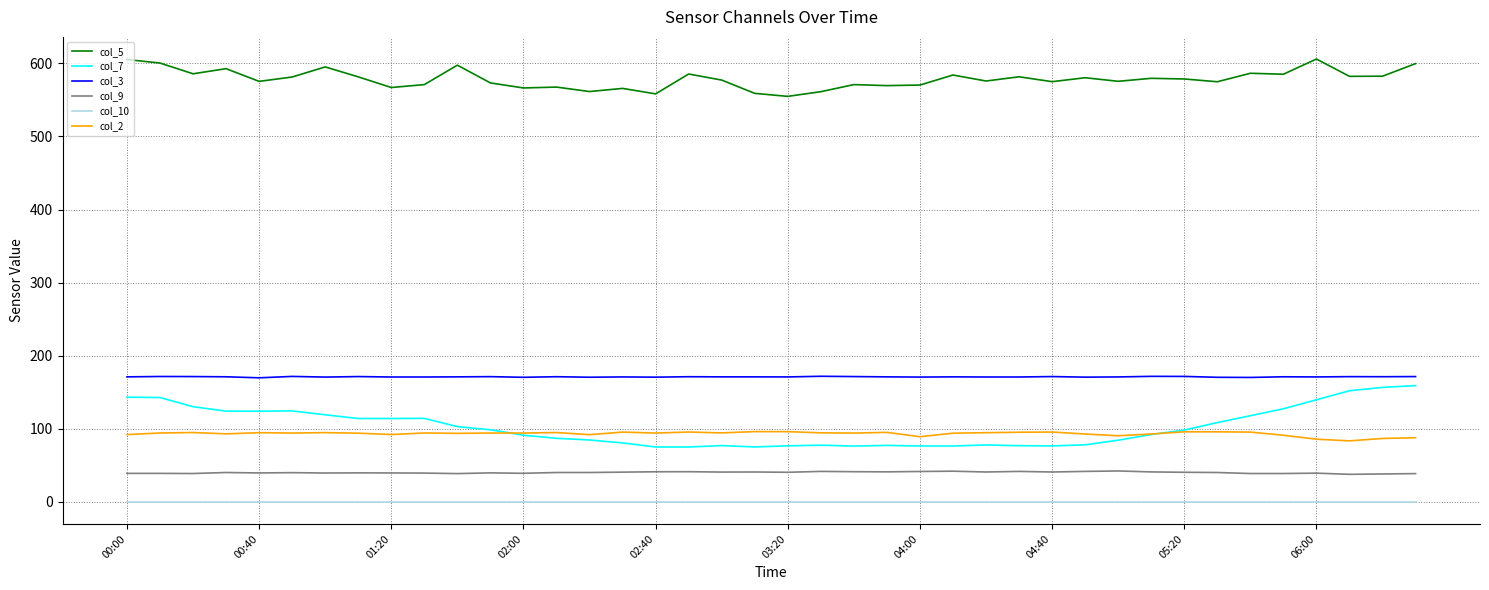

What is the highest value of the col_7 series?

159.0